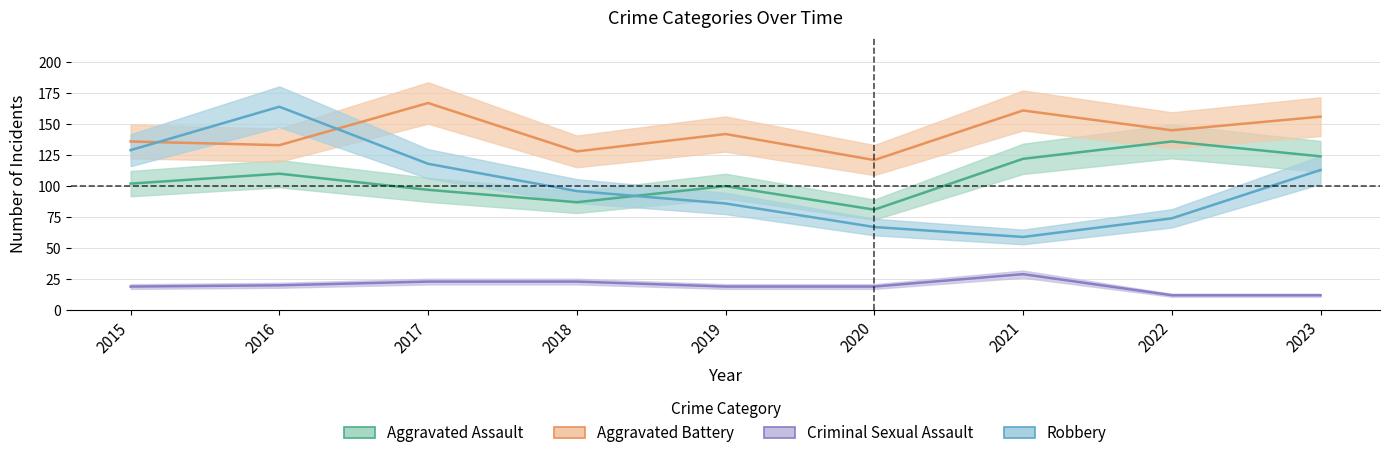

What are all the series names shown in the legend?

Aggravated Assault, Aggravated Battery, Criminal Sexual Assault, Robbery